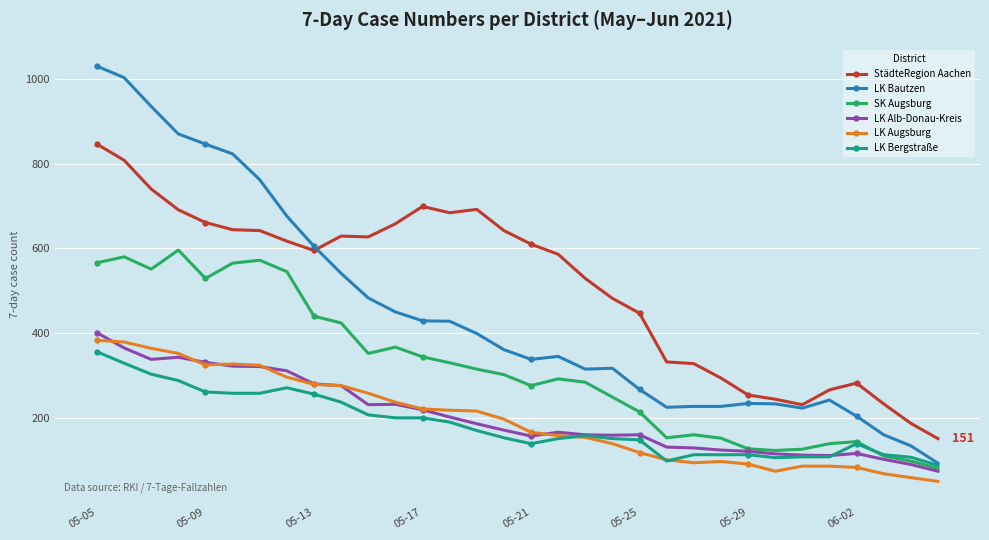

What is the value of the LK Bautzen point at the 31st from the left?

134